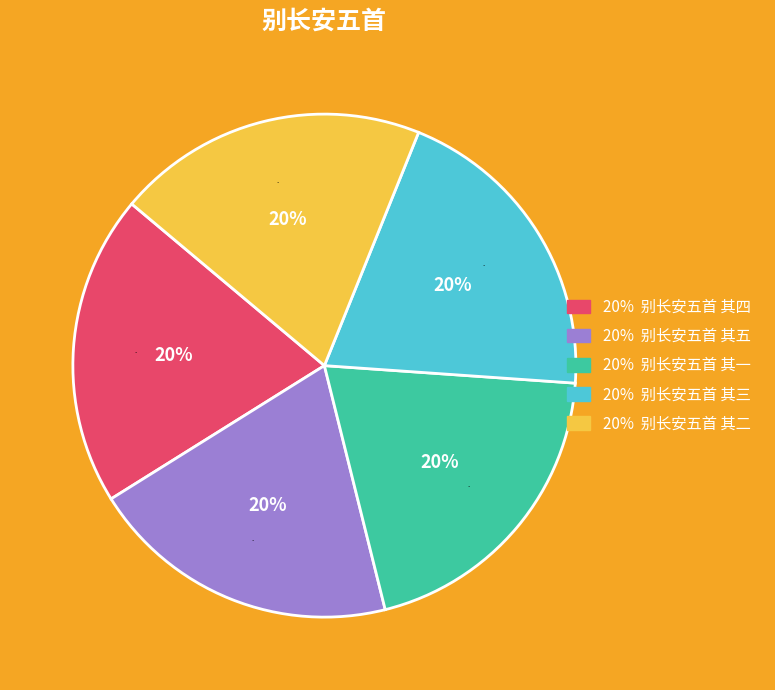

Is 别长安五首 其一 the majority of the pie?

No